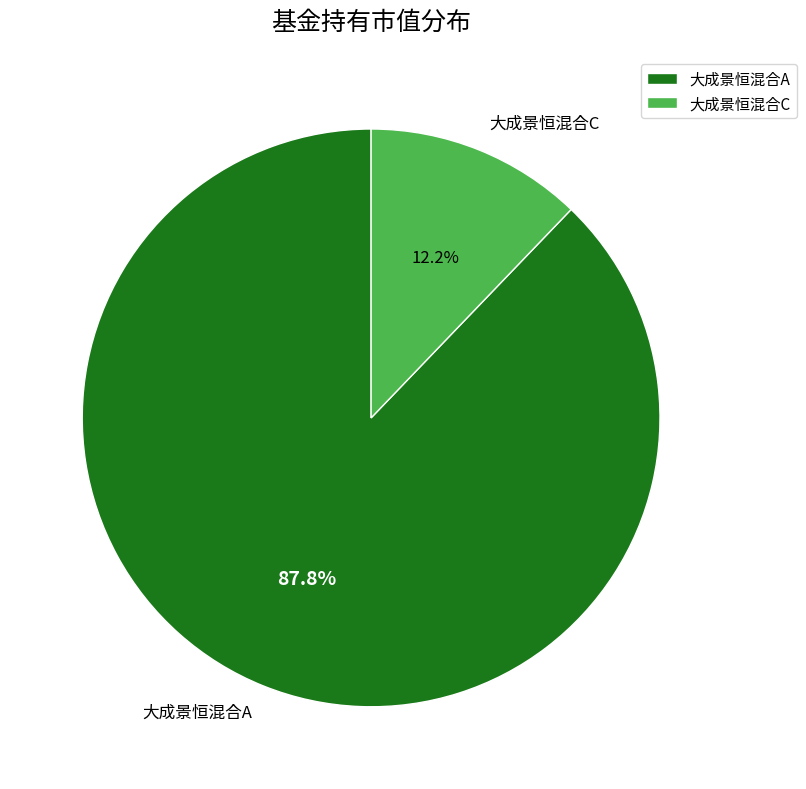

Between 大成景恒混合A and 大成景恒混合C, which is larger?

大成景恒混合A